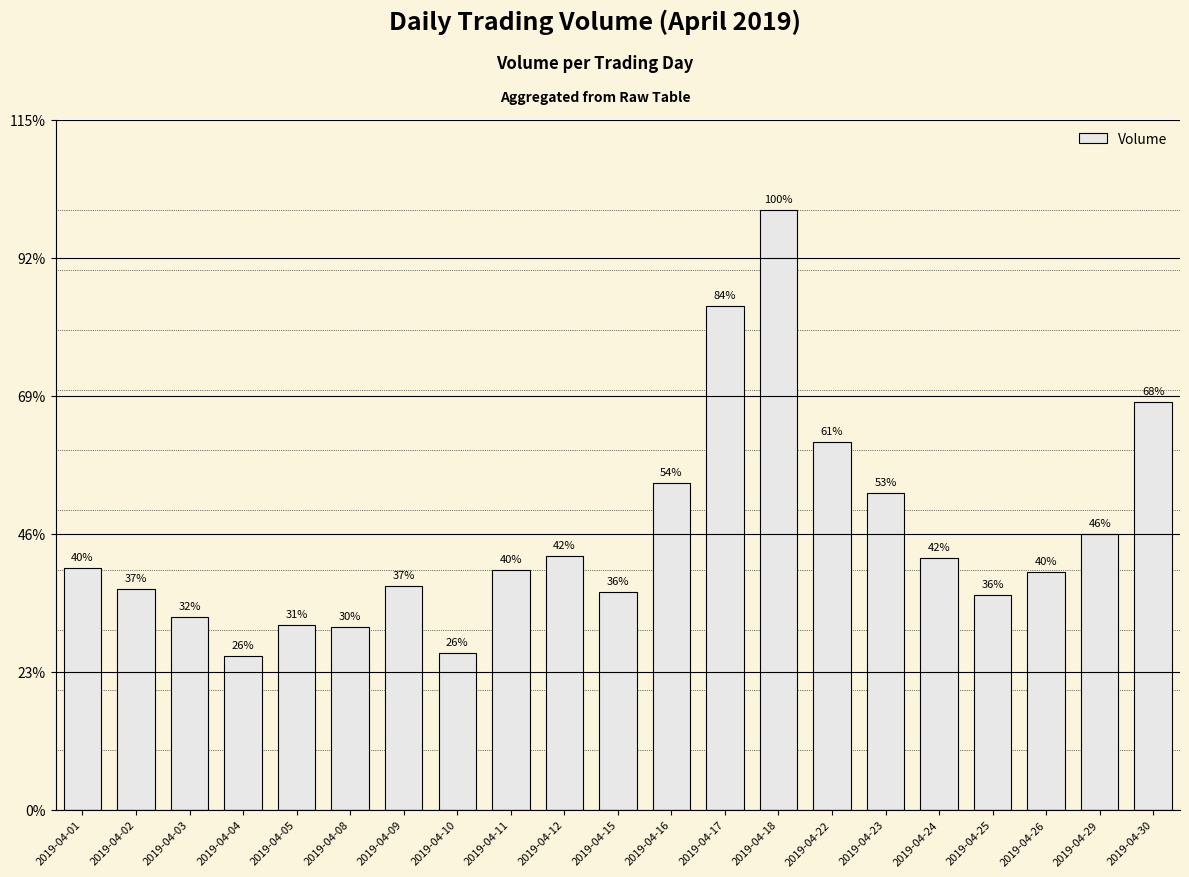

At which label does the data first exceed 19179152?

2019-04-01